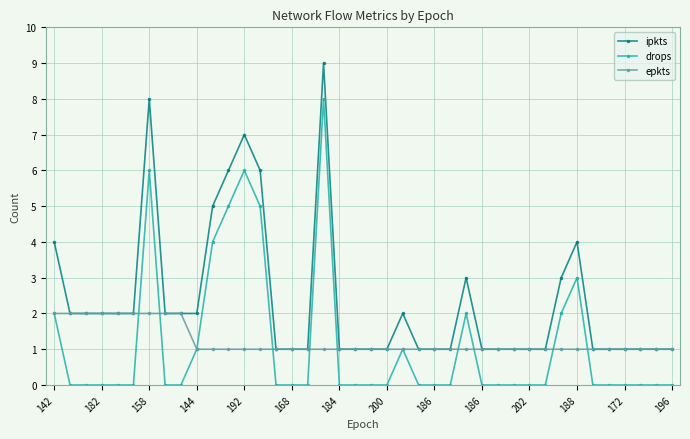

What is the value of the epkts point at the 39th from the left?

1